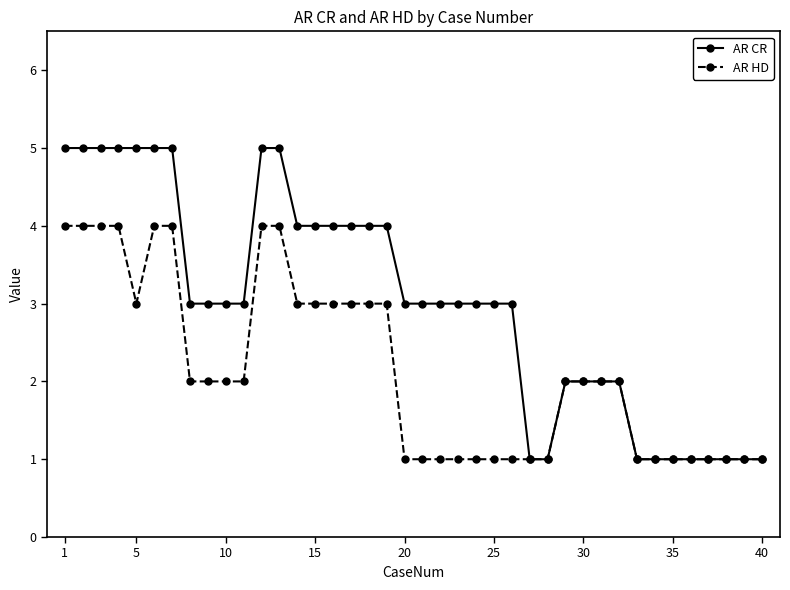

How many AR HD values are between 1 and 3?

32